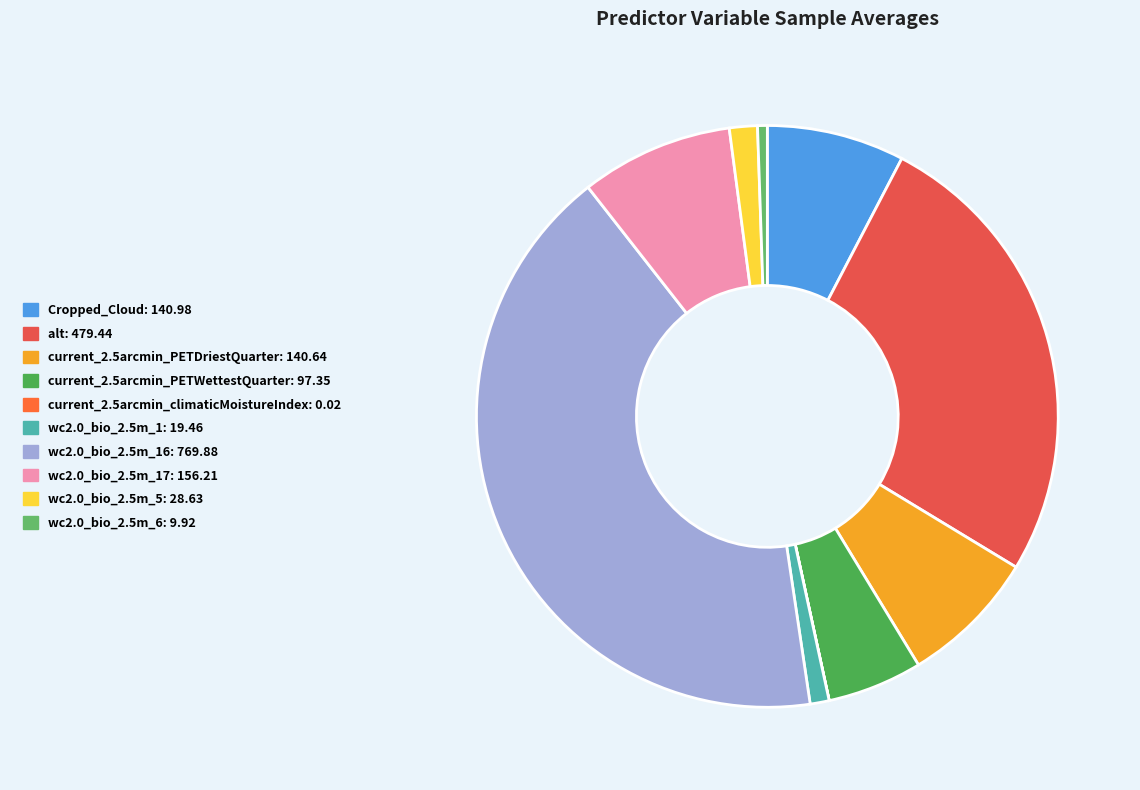

Which category has the biggest portion of the pie?

wc2.0_bio_2.5m_16